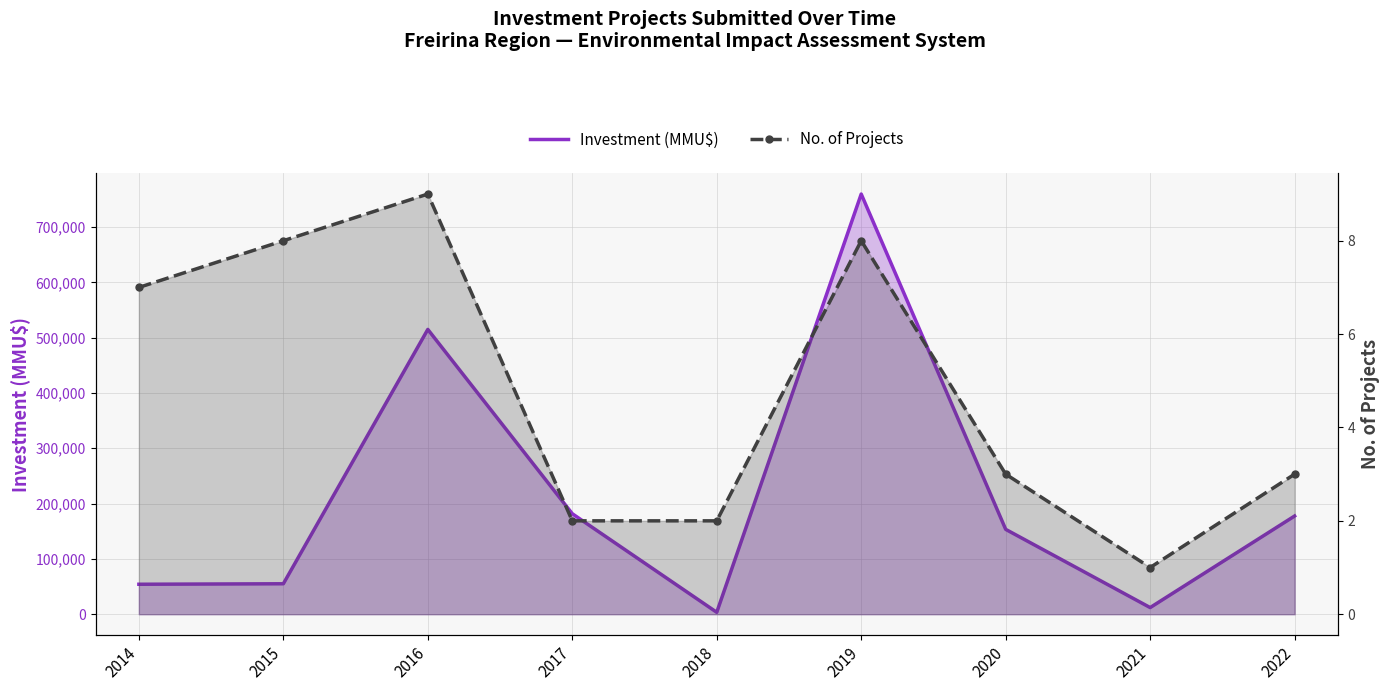

Which series has the widest spread of values?

Investment (MMU$)